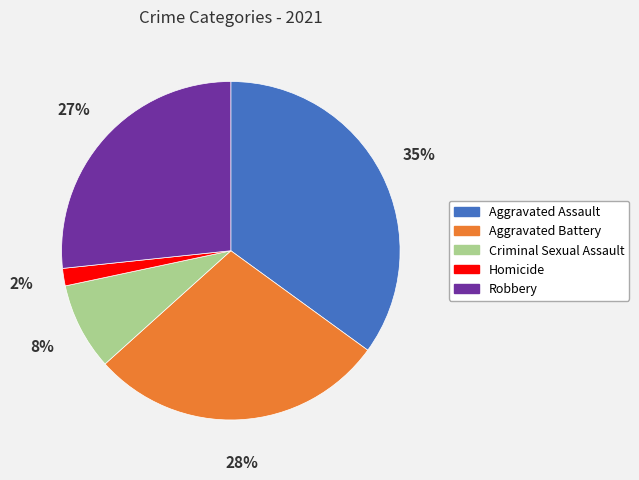

Between Aggravated Battery and Homicide, which is larger?

Aggravated Battery